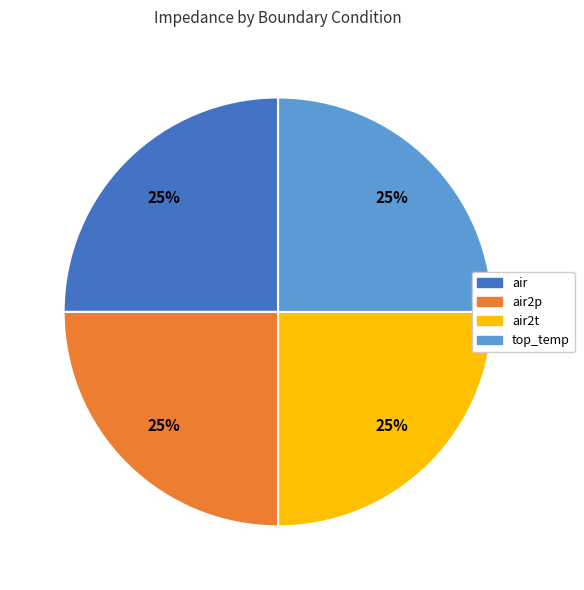

To the nearest percent, what is the average slice percentage?

25%